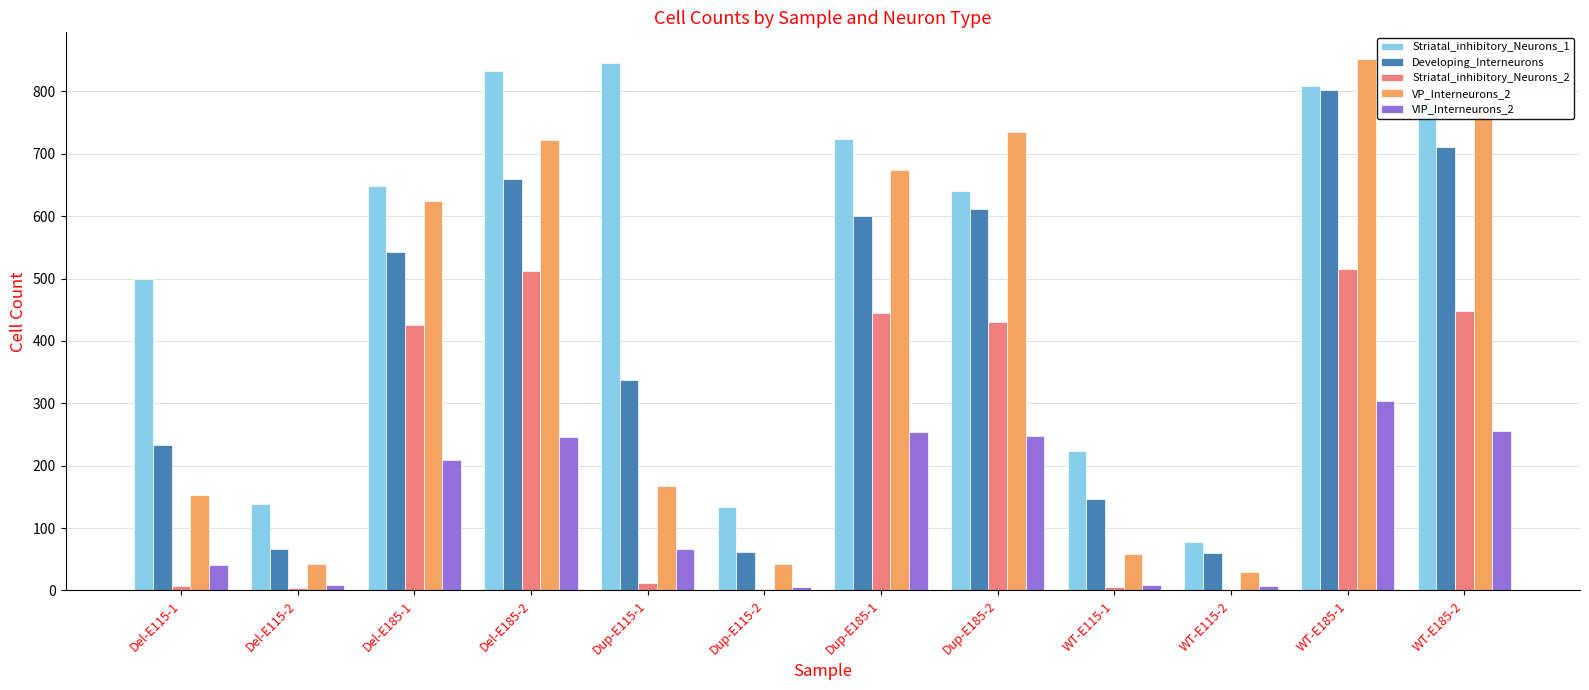

How many distinct data groups are displayed?

5